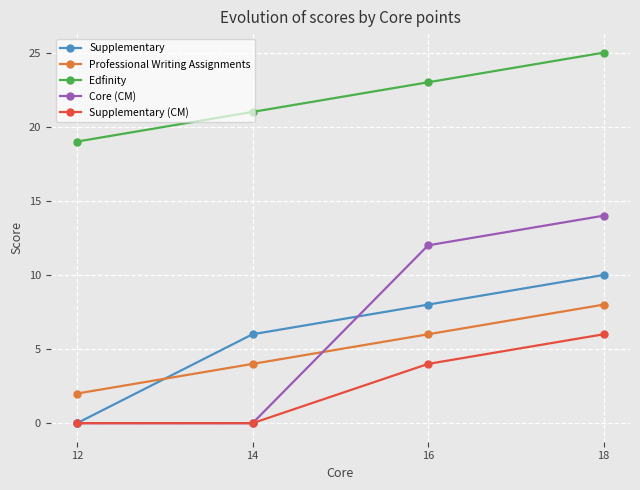

The value of Edfinity at 18 is 25. True or false?

True